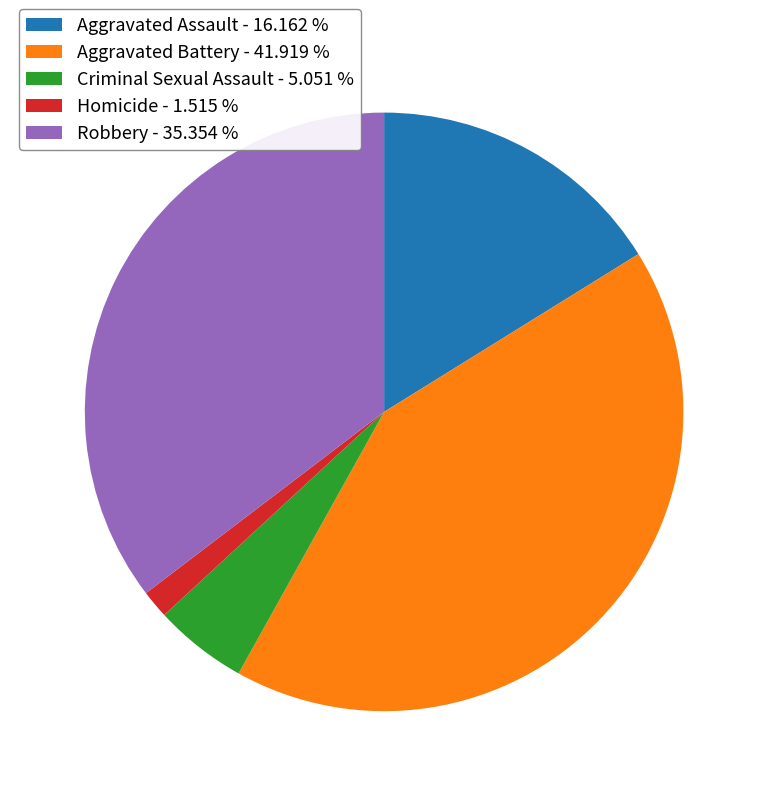

Rank the categories by value from highest to lowest.

Aggravated Battery, Robbery, Aggravated Assault, Criminal Sexual Assault, Homicide